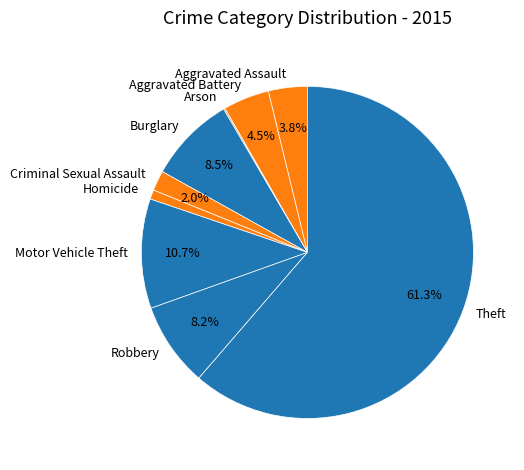

What is the total percentage of Criminal Sexual Assault and Theft?

63.3%